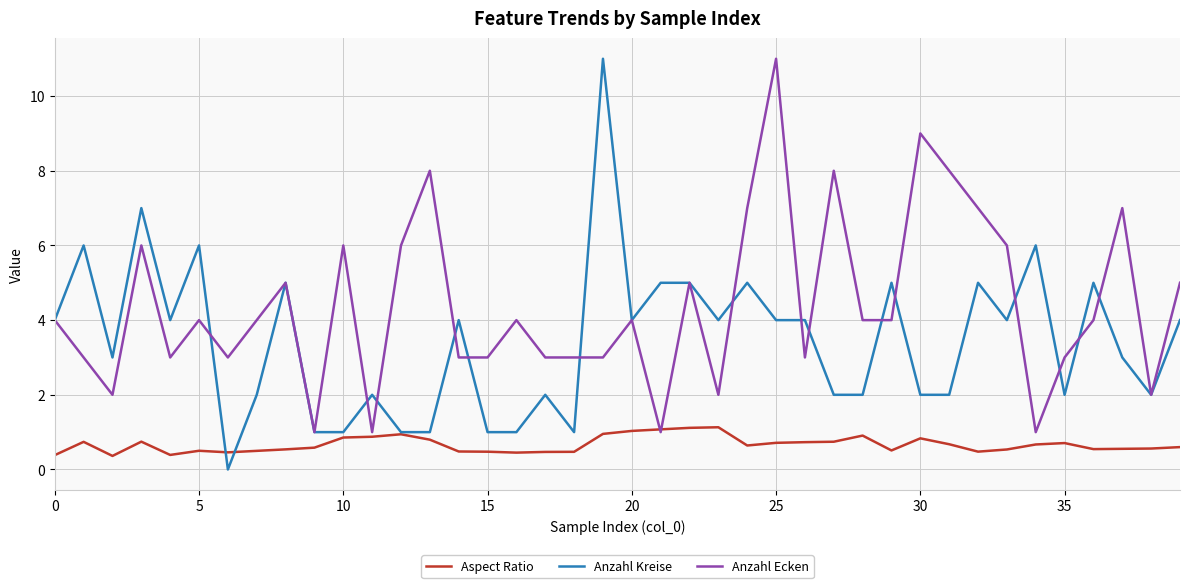

List the series in order of their overall mean, highest first.

Anzahl Ecken, Anzahl Kreise, Aspect Ratio